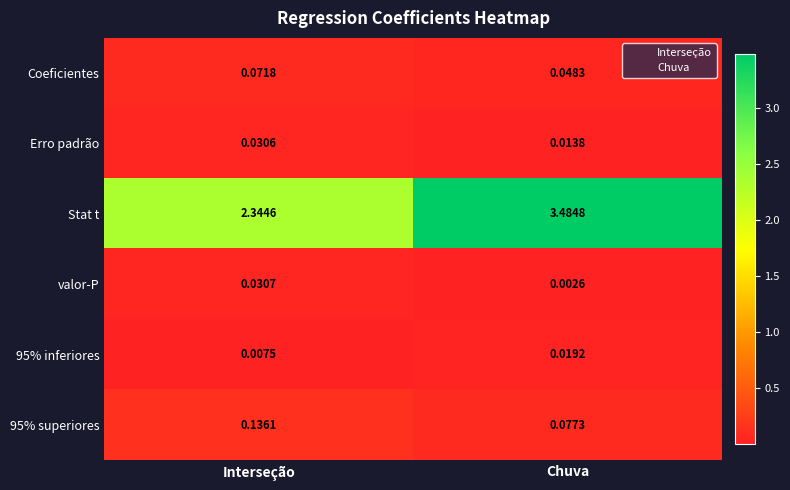

What is the total value across all series at Interseção?

2.6